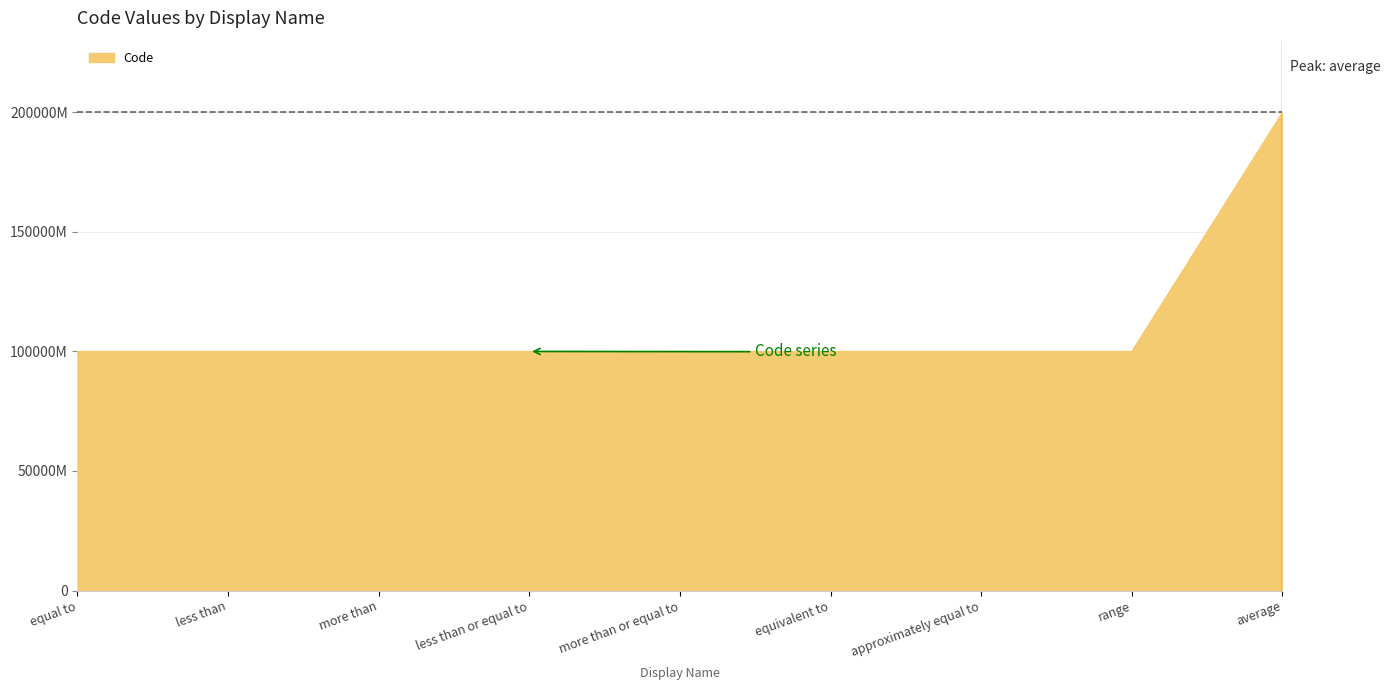

Where is the data nearest to the value 150000012036?

range